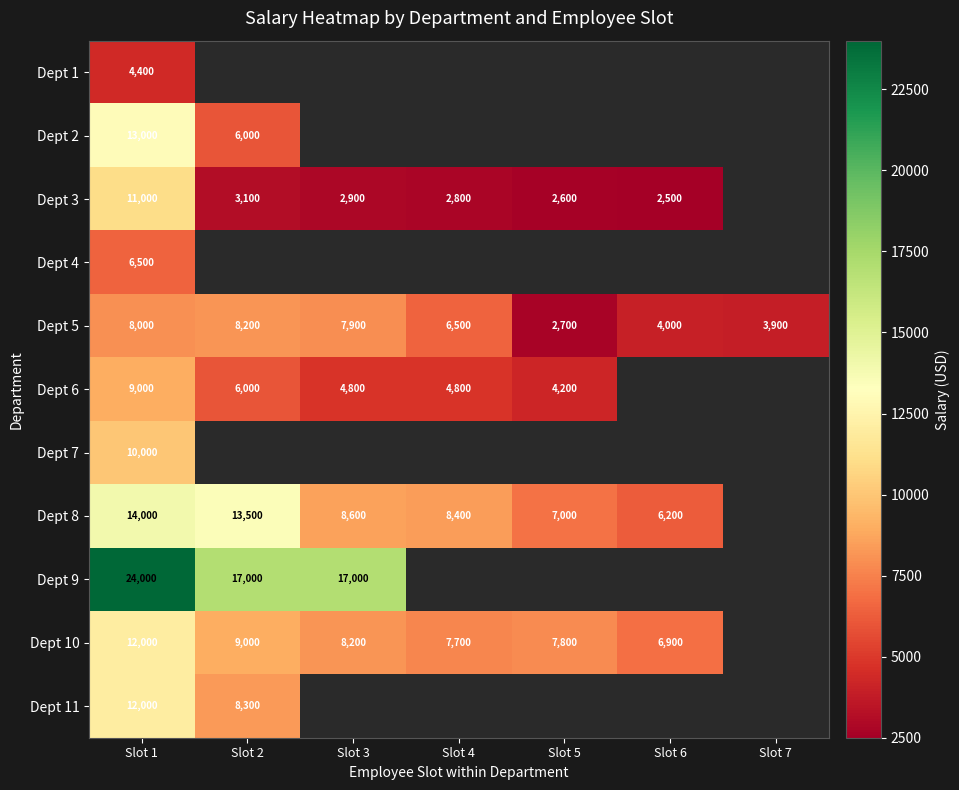

True or false: Dept 11 has a value of 8300 at Slot 2.

True